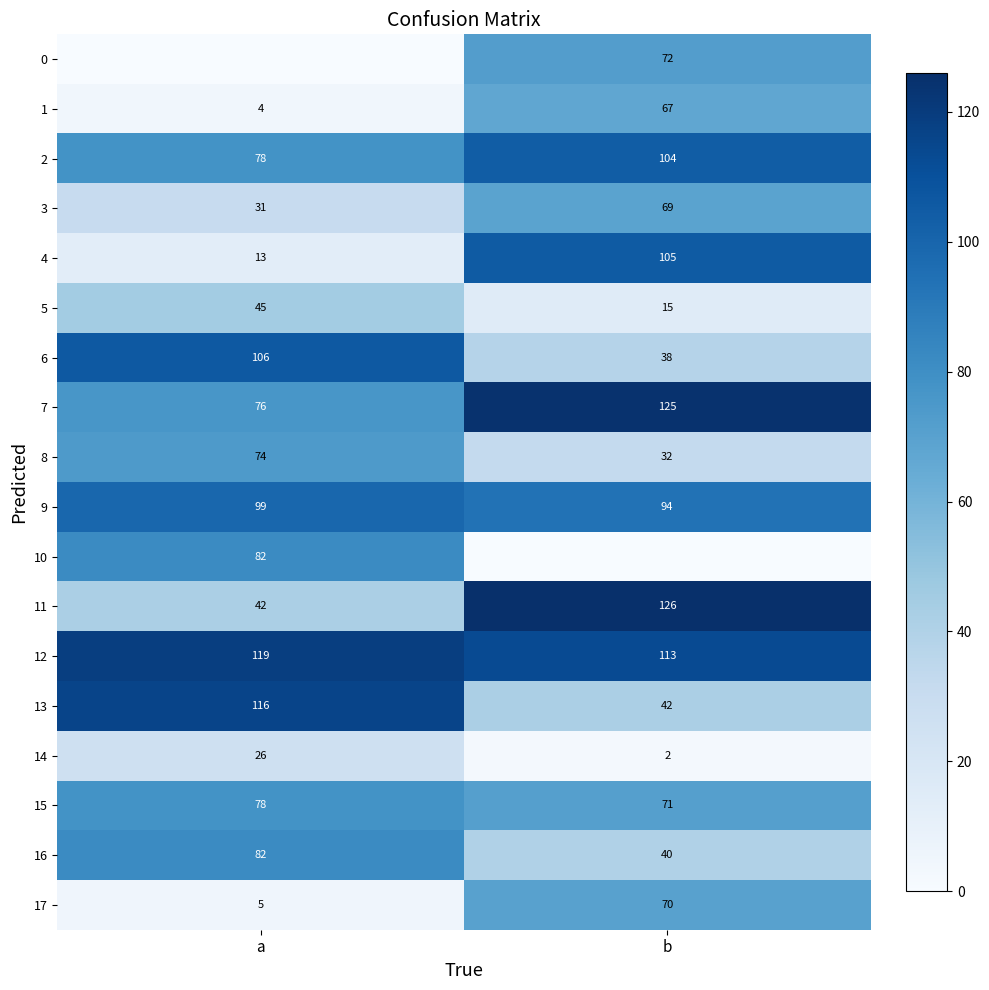

What is the minimum value for 13?

42